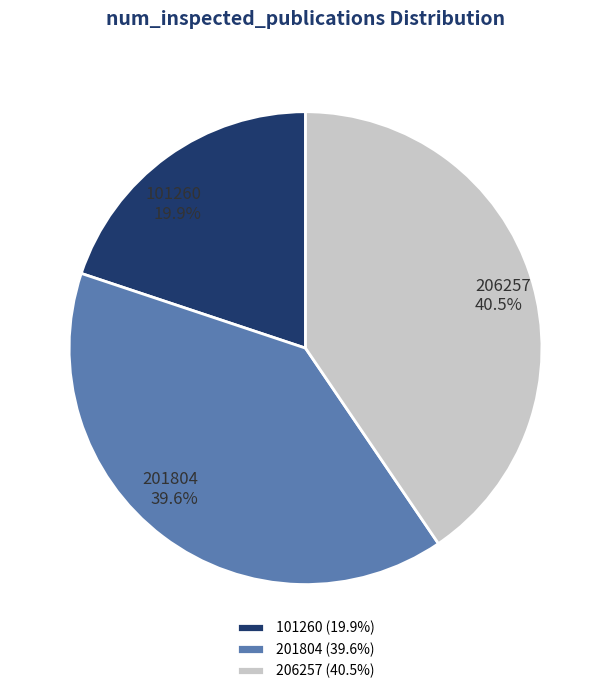

To the nearest percent, what is the difference between the largest and smallest slice percentages?

21%